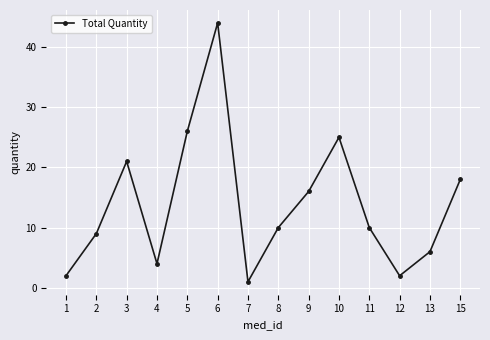

What is the sum of all values?

194